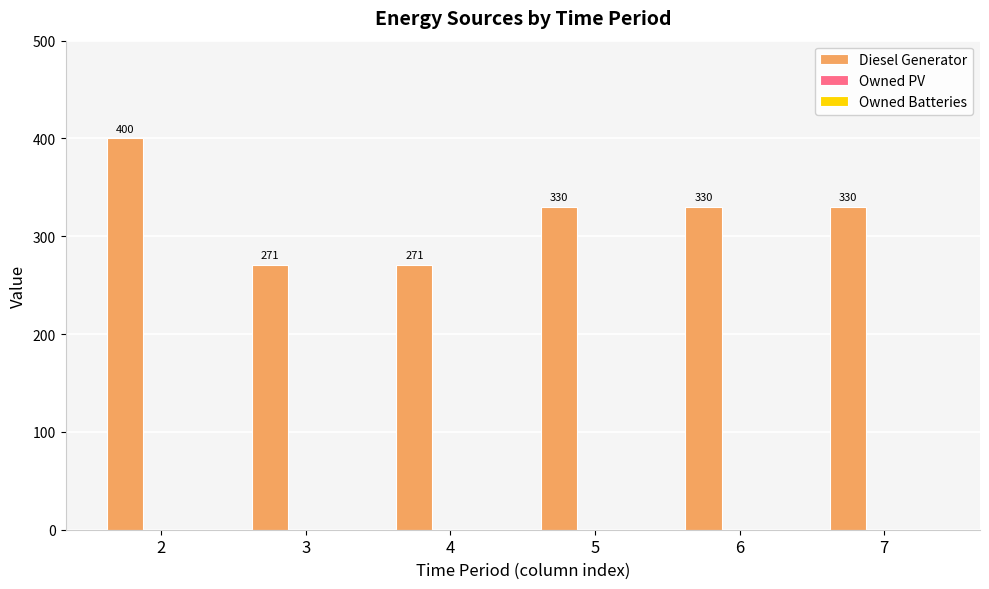

What is the value of the 6th bar from the left?

330